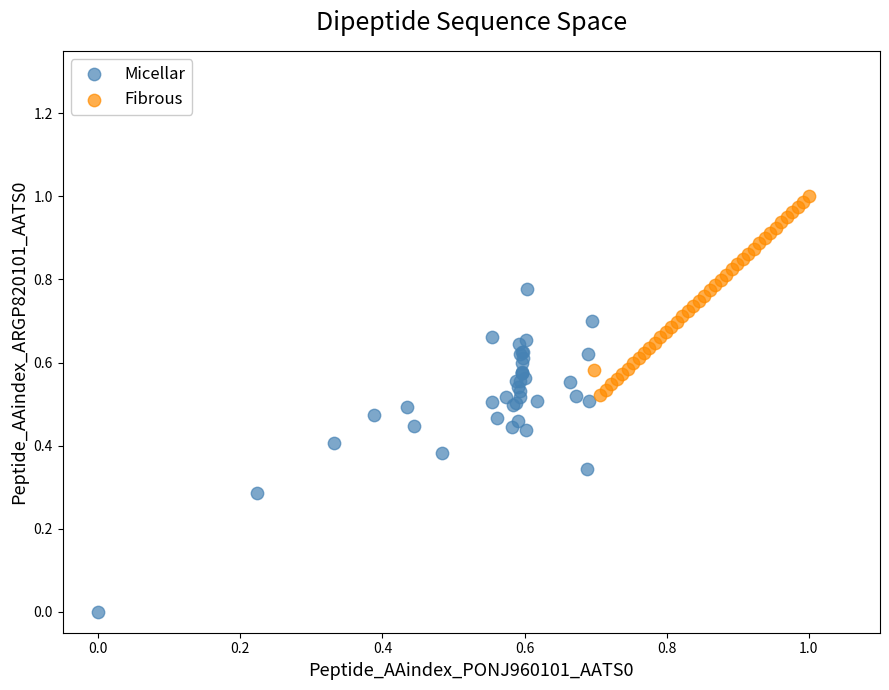

Which series reaches the minimum Y coordinate?

Micellar